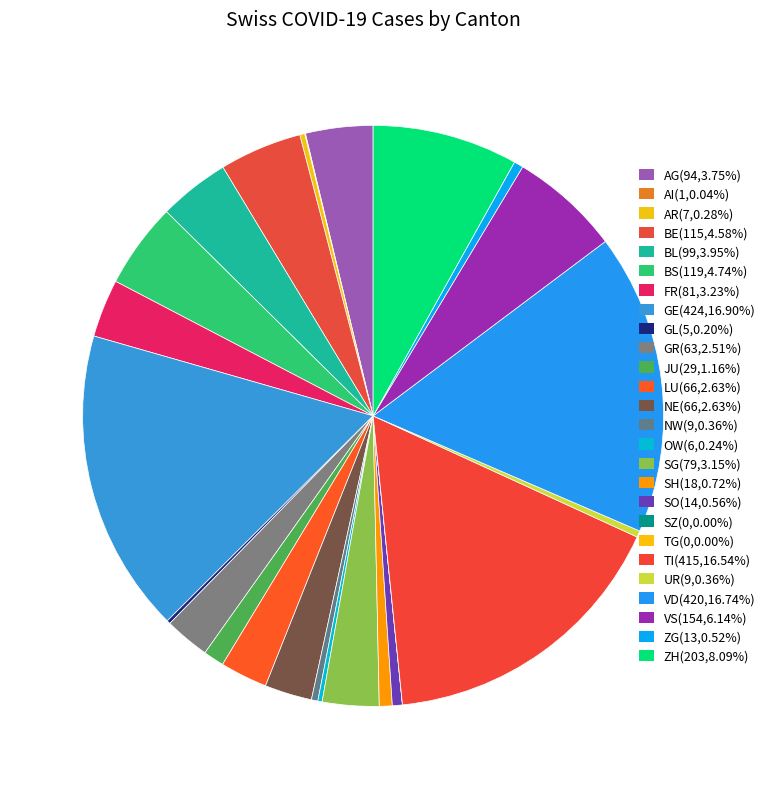

Does ZH account for over 50% of the chart?

No